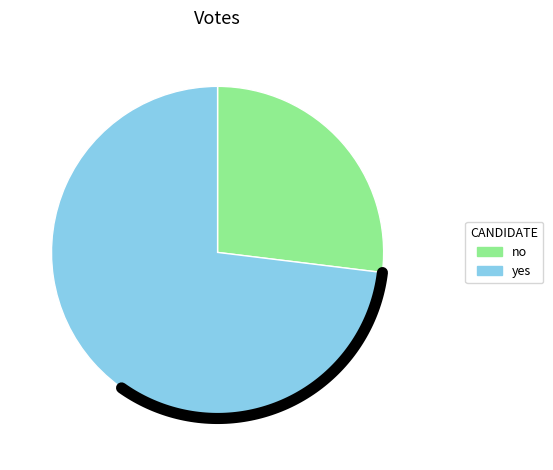

Is there a majority slice in this chart?

Yes